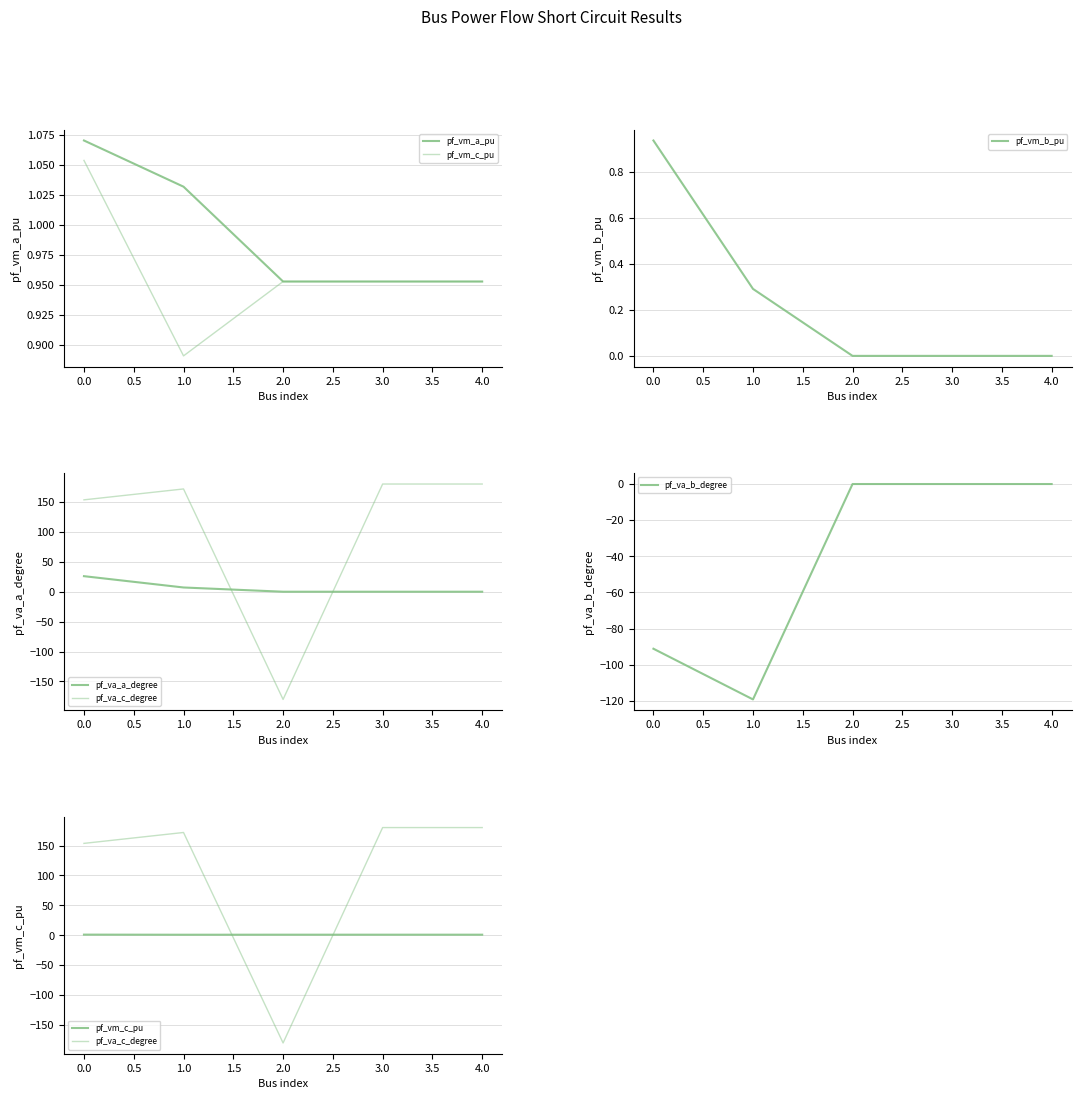

The pf_vm_b_pu series shows 0.0 at 2.0. True or false?

True